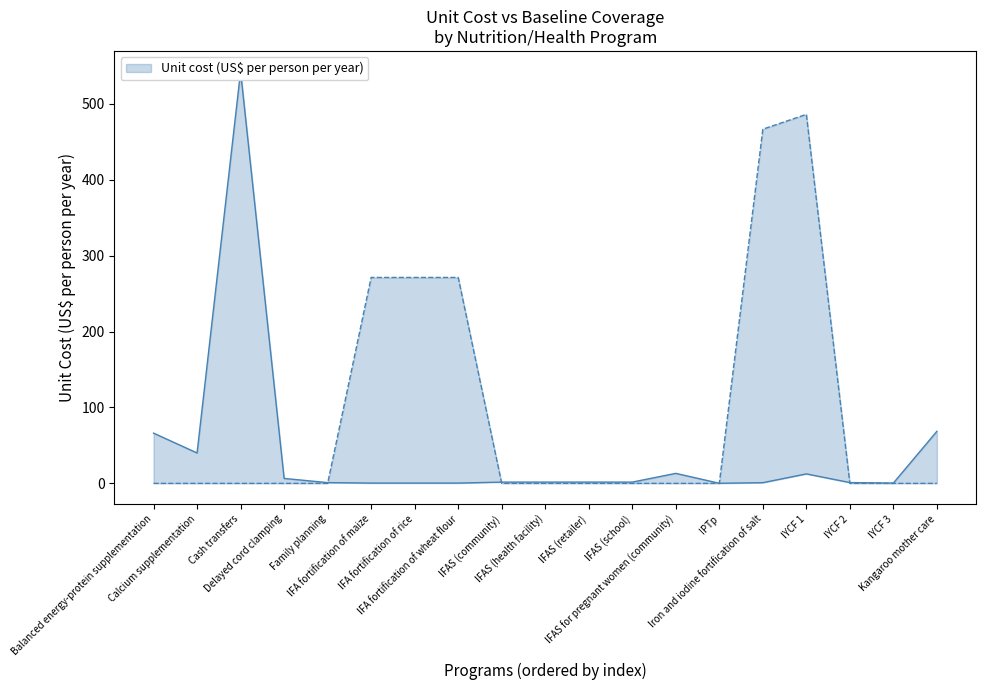

At which category does Unit cost (US$ per person per year) reach its first local peak?

Cash transfers